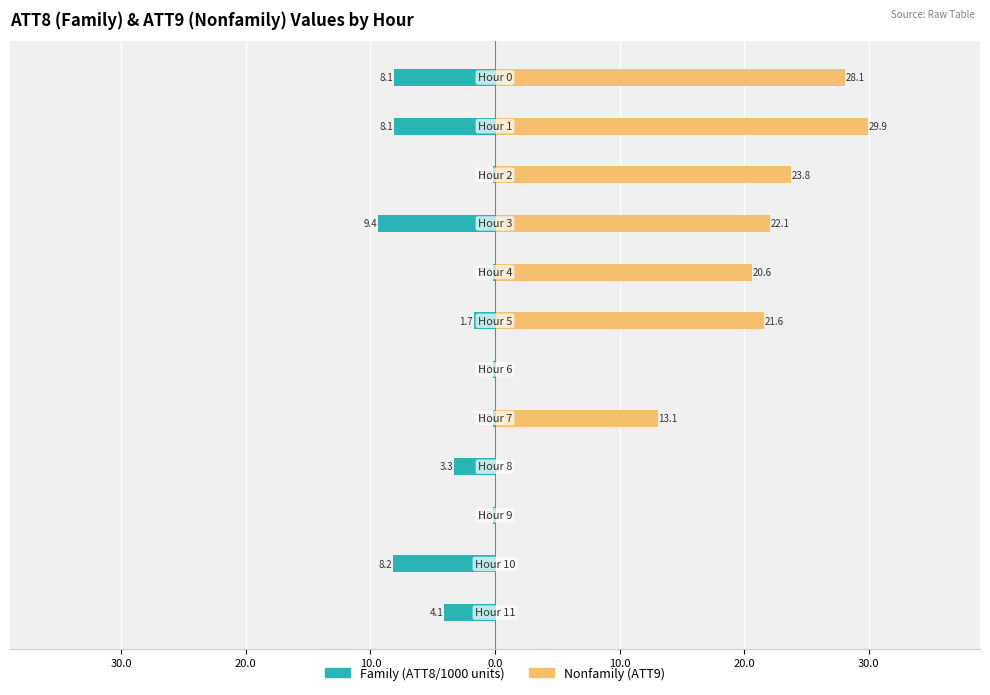

At 30.0, list the series in order from smallest to largest.

Family (ATT8/1000), Nonfamily (ATT9)